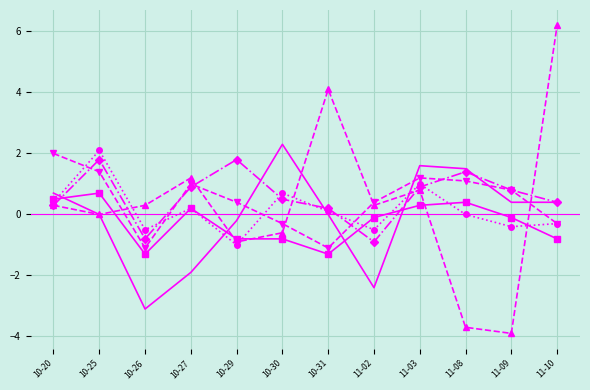

What is the total value across all series at 10-20?

4.2